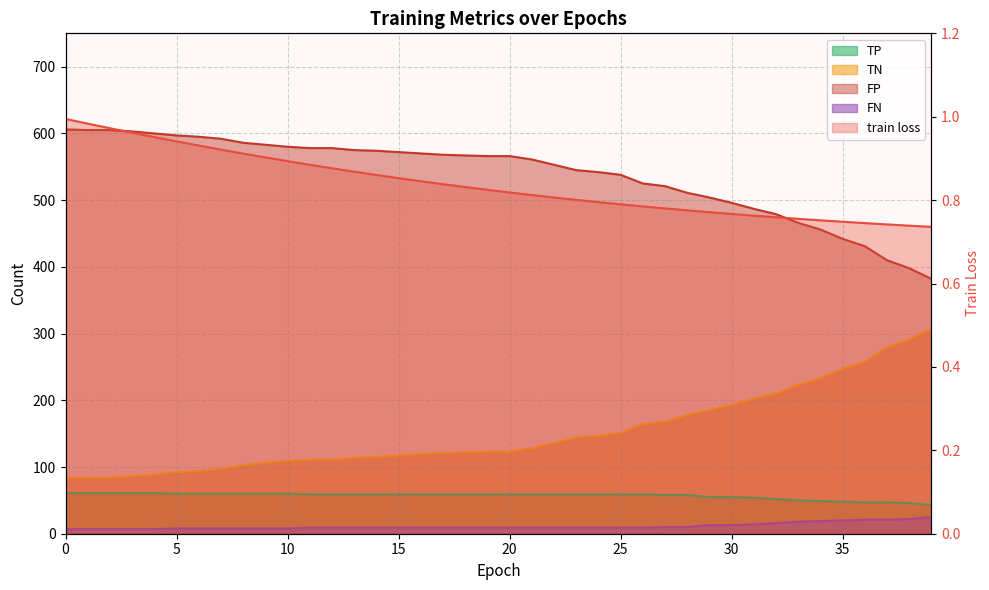

Is it true that train loss equals 0.4 at 25?

False